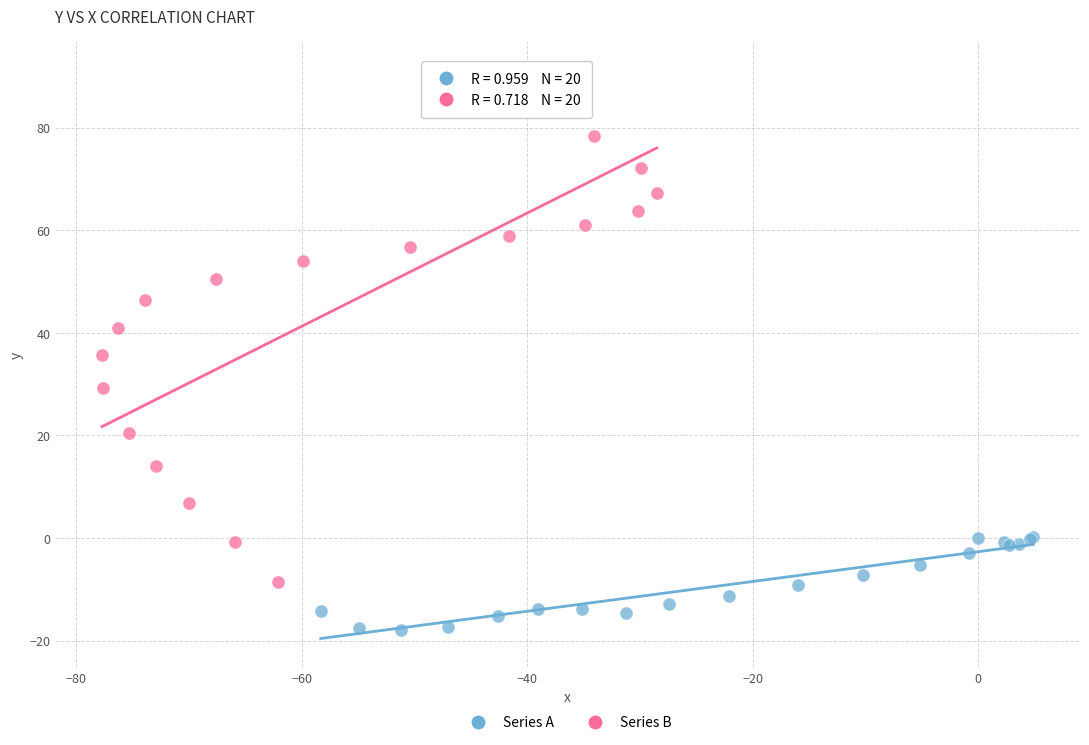

Which series has the largest Y range (max minus min)?

Series B